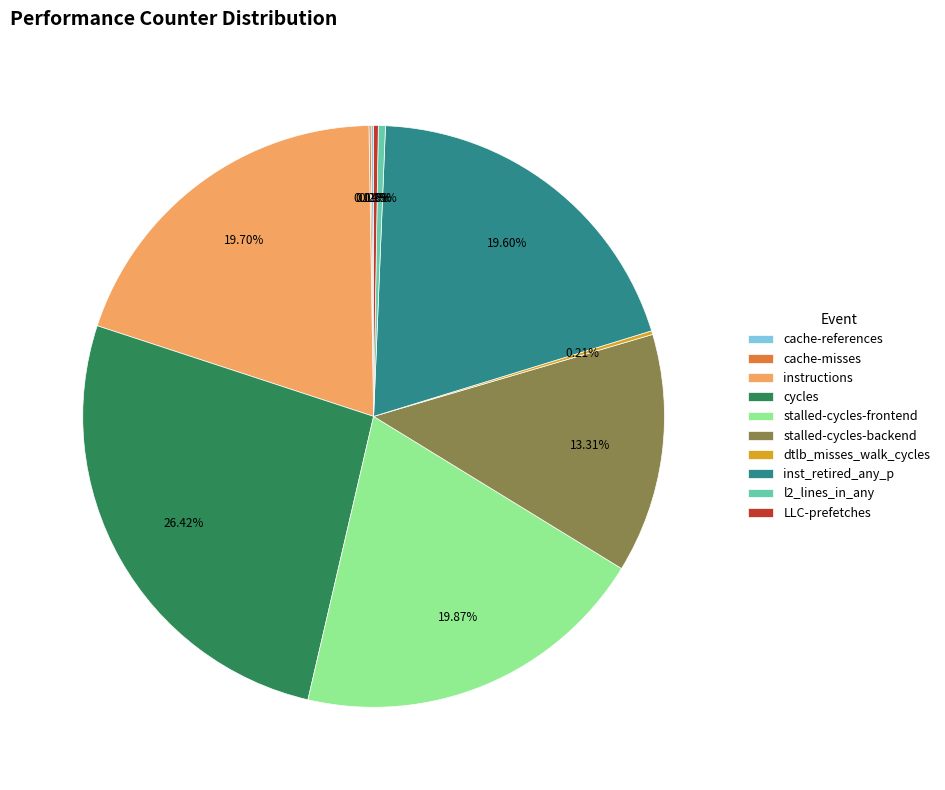

To the nearest percent, what is the difference between the largest and smallest slice percentages?

26%